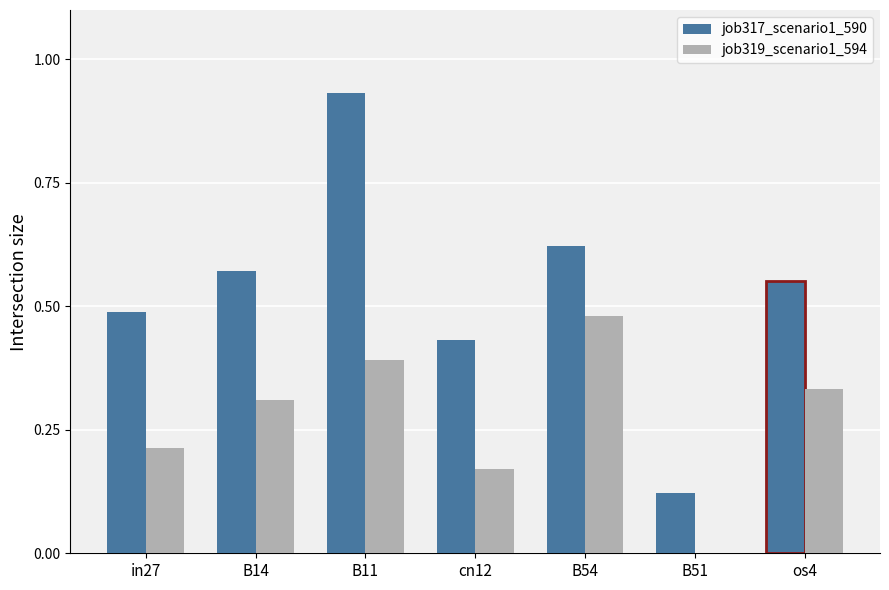

The value of job319_scenario1_594 at B14 is 0.5. True or false?

False